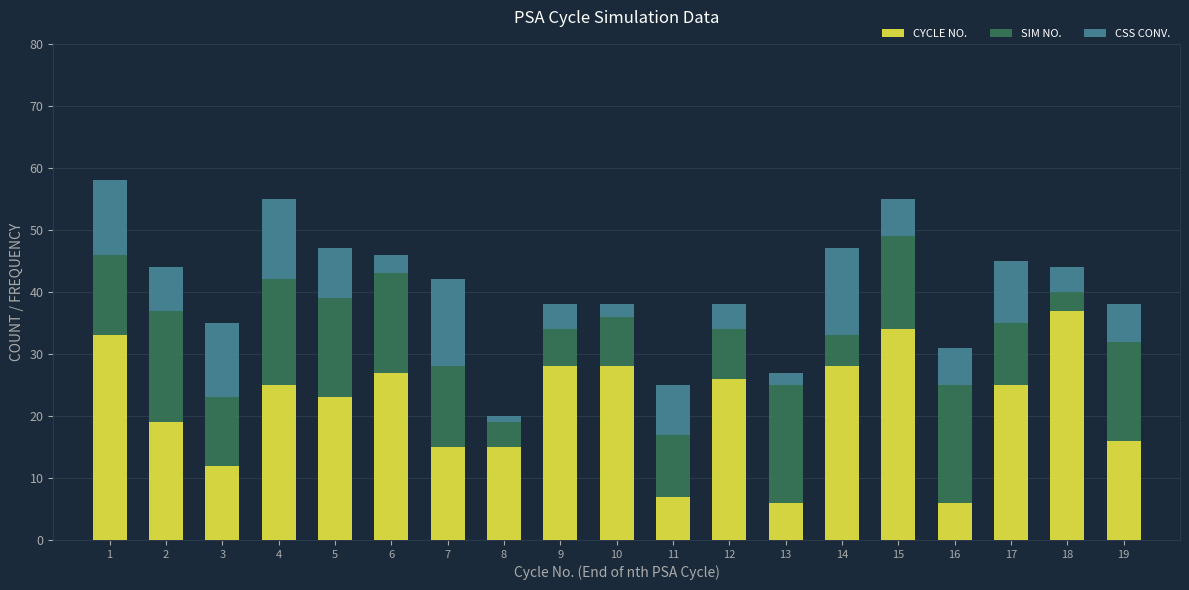

What is the sum of all CYCLE NO. values?

410